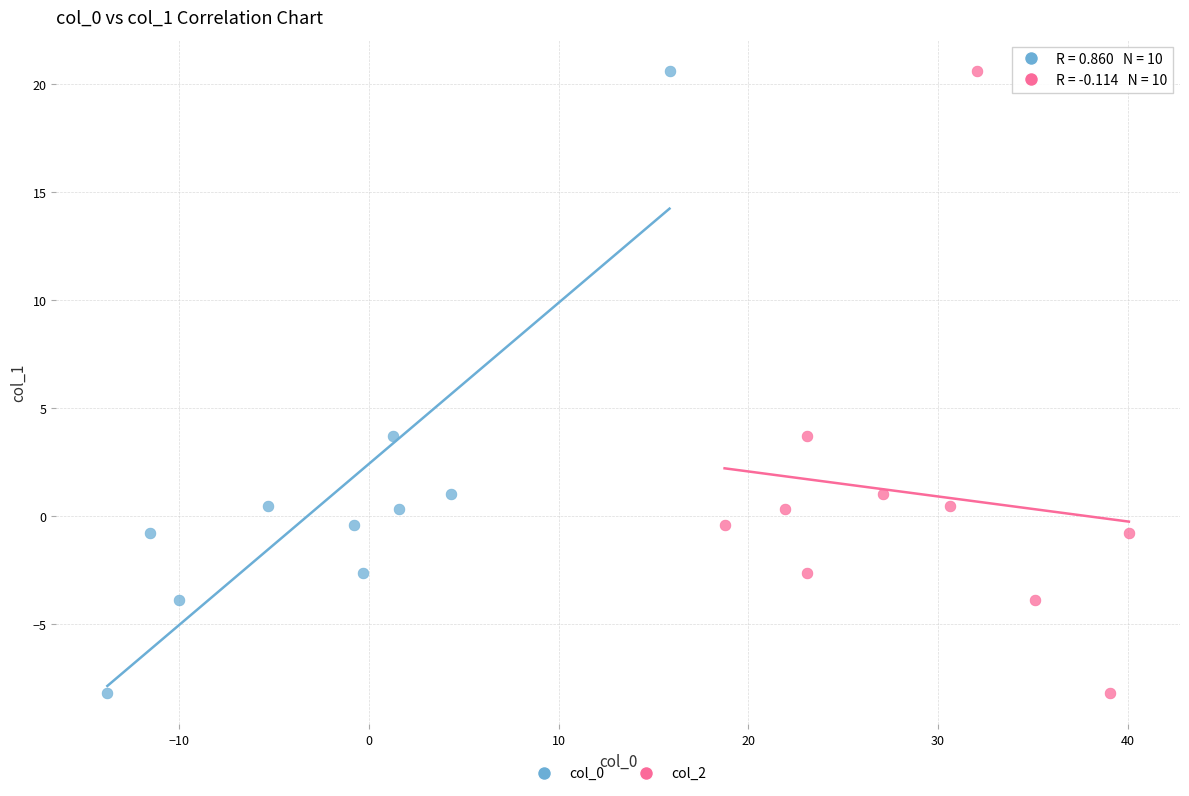

What are all the series names shown in the legend?

col_0, col_2